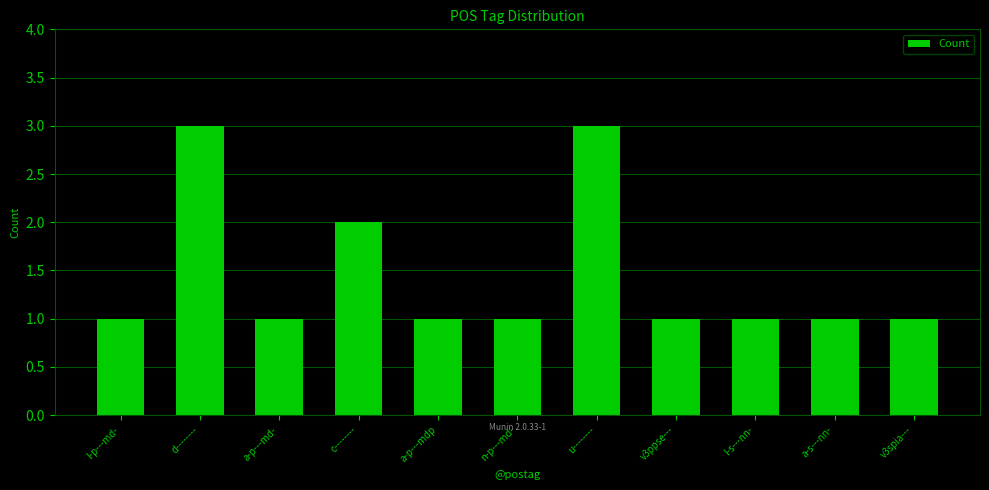

Does the chart contain any negative values?

No